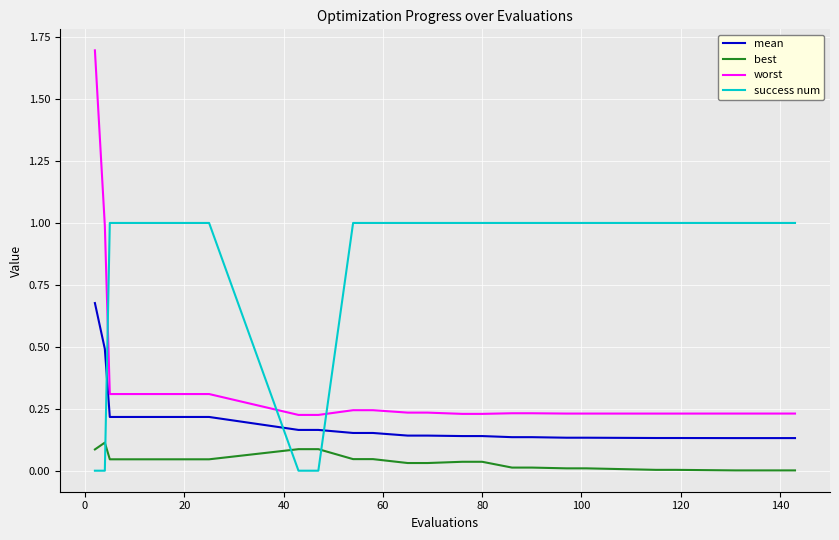

Which series has the largest total across all categories?

success num